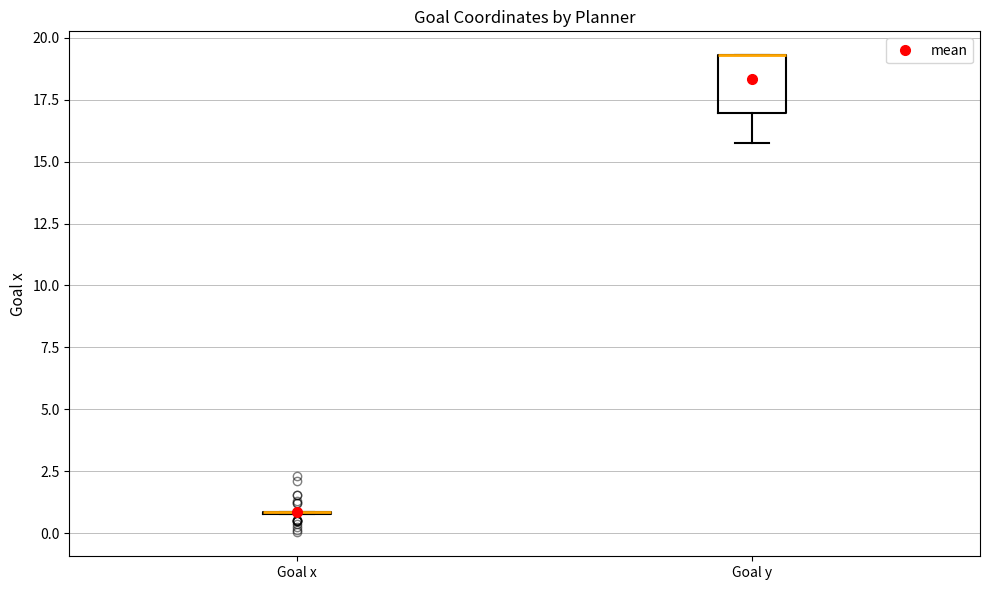

Reading left to right, read every box against the y-axis: the position of its median line, the range the box covers, and the ends of its whiskers. The values are not printed on the chart, so give them approximately, as read against the axis.

Goal x: box collapsed to a line at 1.0, whiskers 1.0 to 1.0
Goal y: median 19.5 (drawn on the box's upper edge), box 17.0 to 19.5, whiskers 16.0 to 19.5